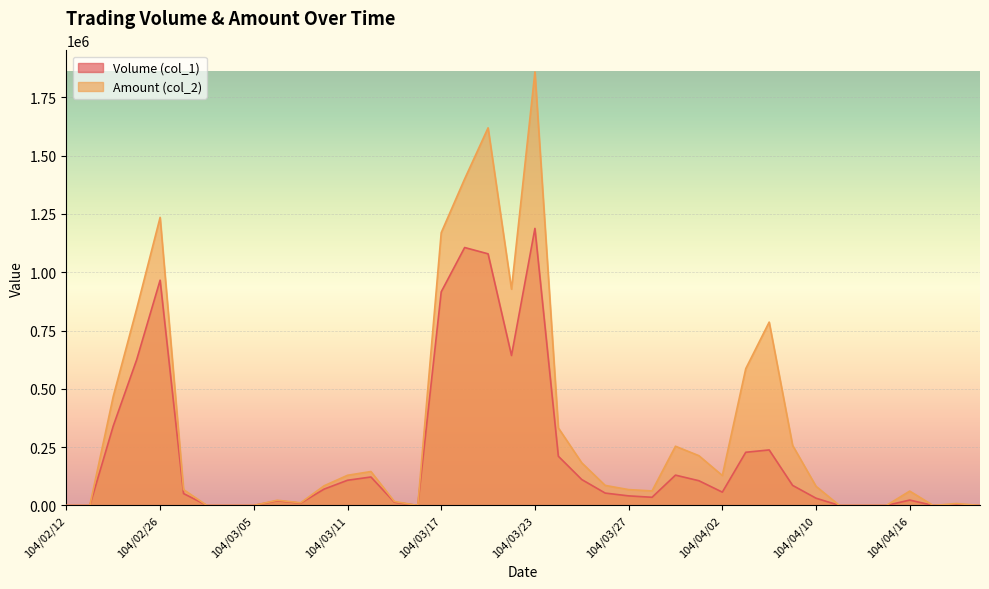

What is the value of the Volume (col_1) point at the 13th from the left?

108000